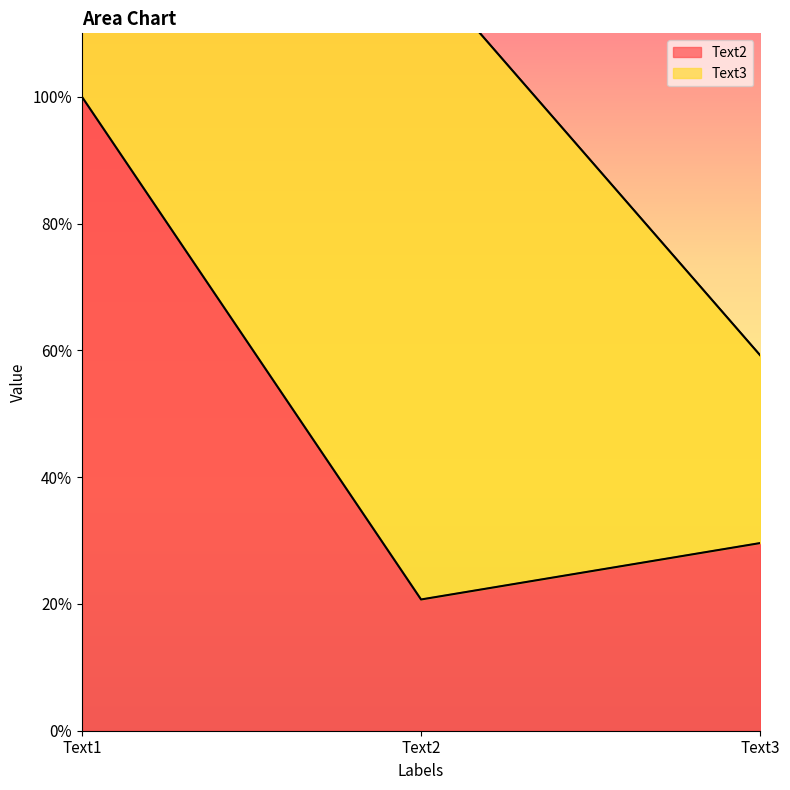

Which label corresponds to the largest value in the chart?

Text1